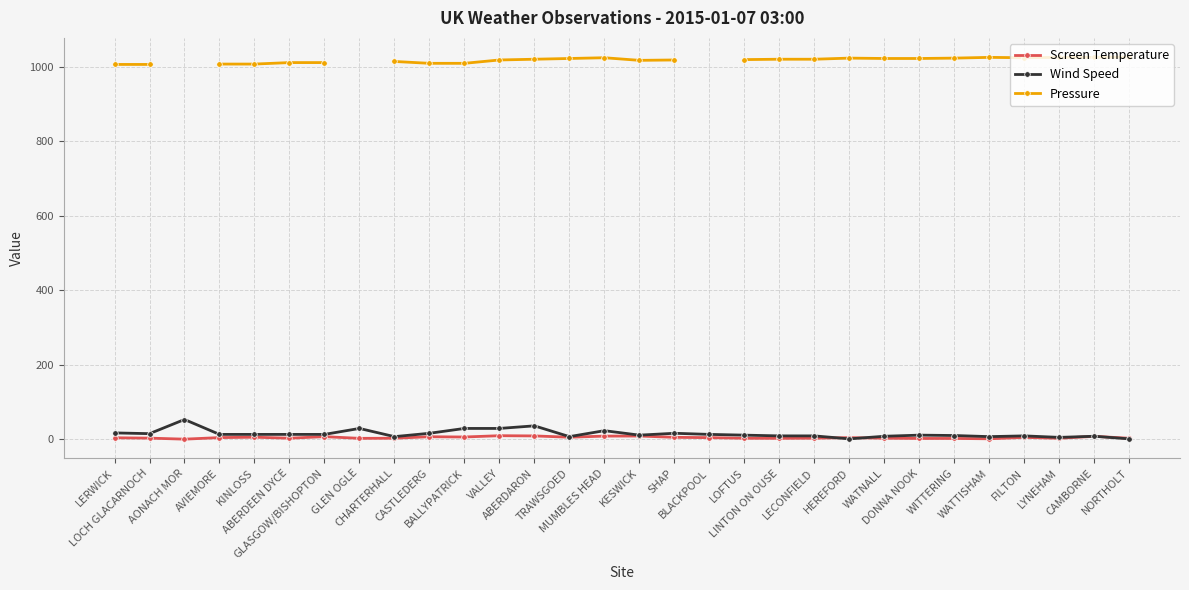

Which series has the widest spread of values?

Wind Speed